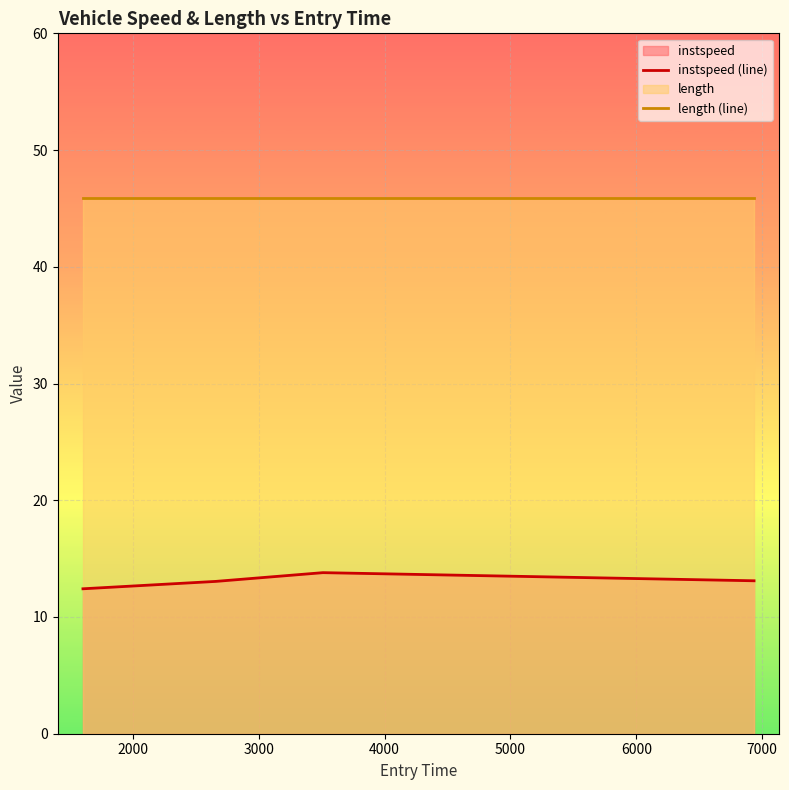

True or false: instspeed (line) and length (line) cross at least once.

False